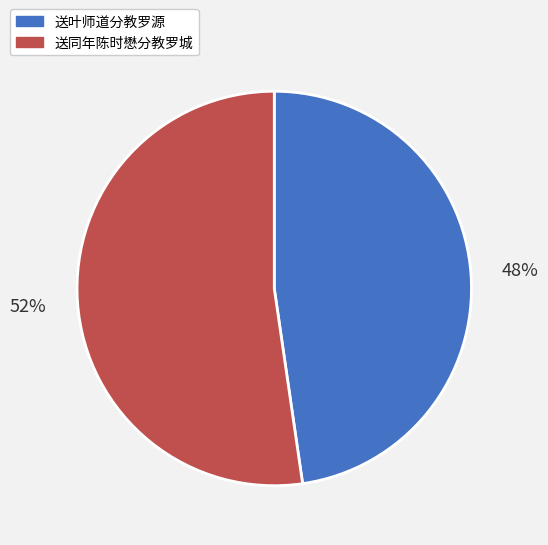

Which slice is the largest?

送同年陈时懋分教罗城